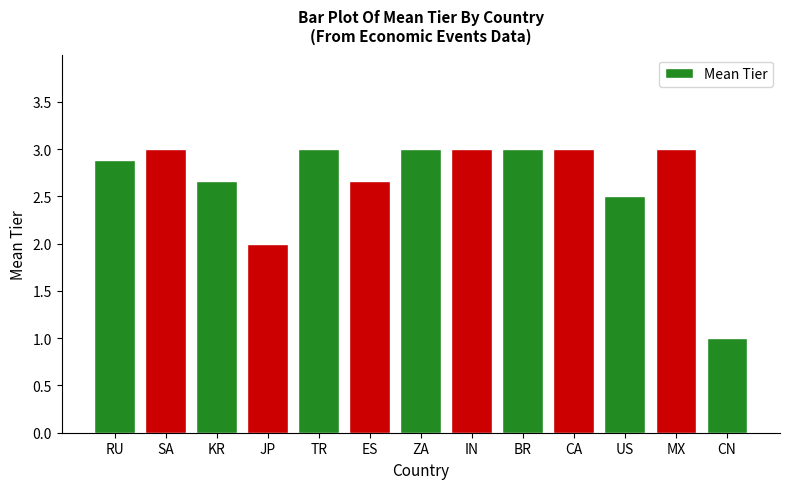

How many data points are less than 3?

6